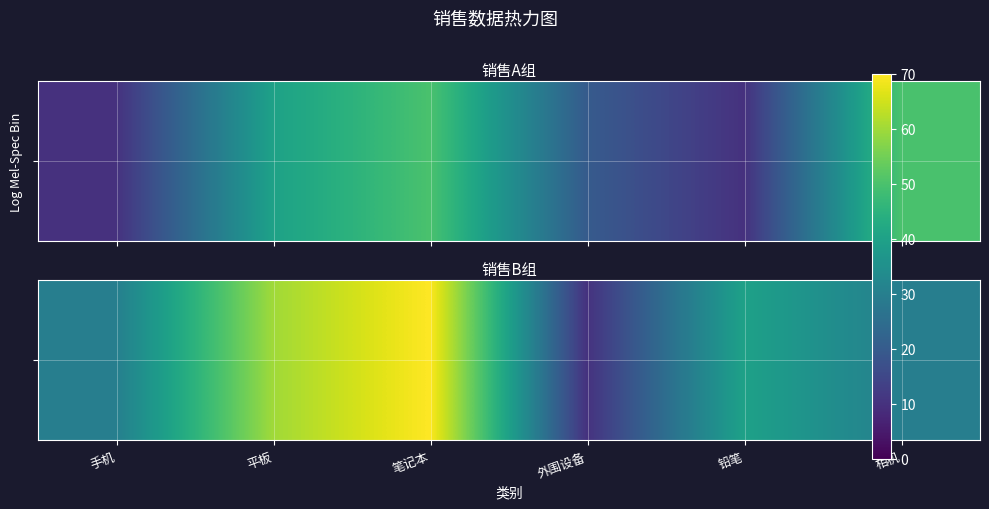

What is the difference between the second highest and minimum values?

50